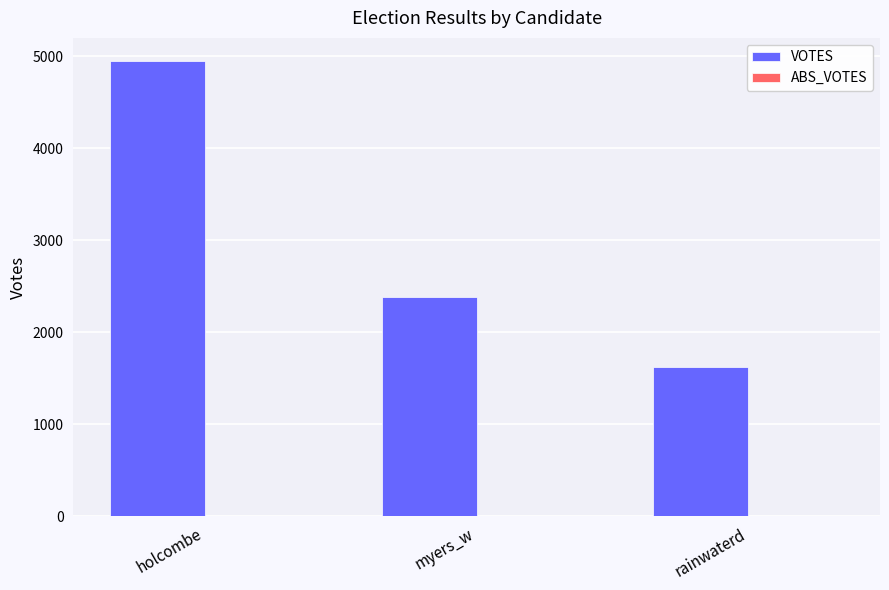

Does the chart contain stacked bars?

No